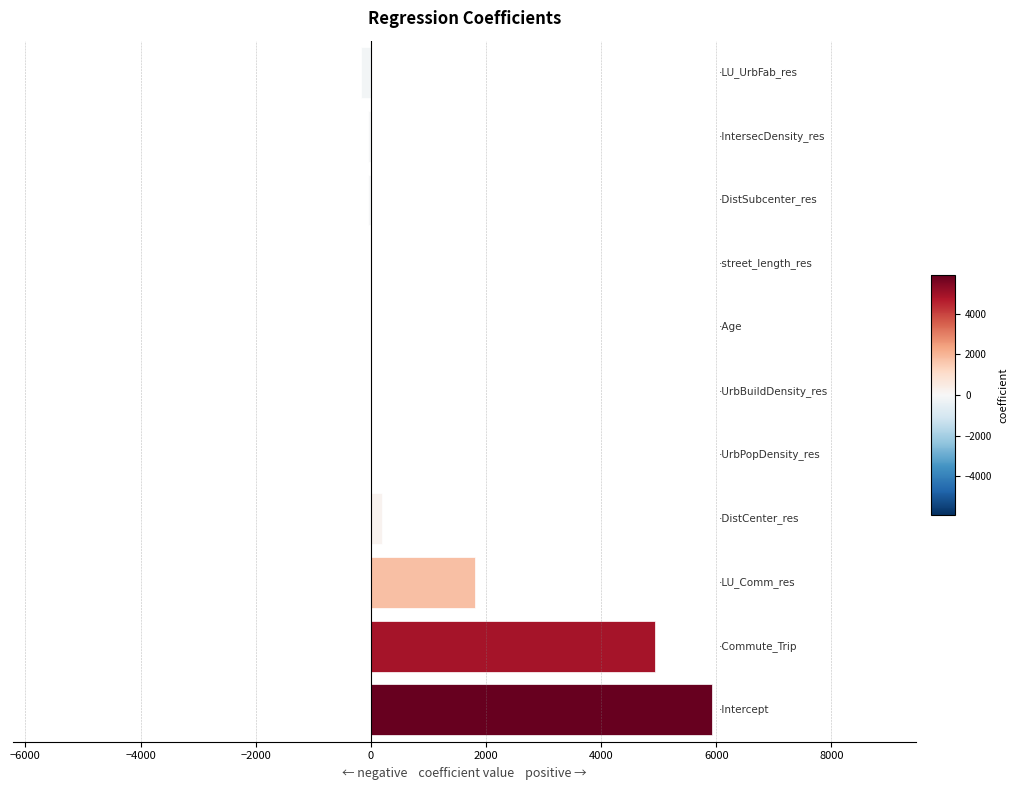

What is the maximum value shown in the chart?

5921.9